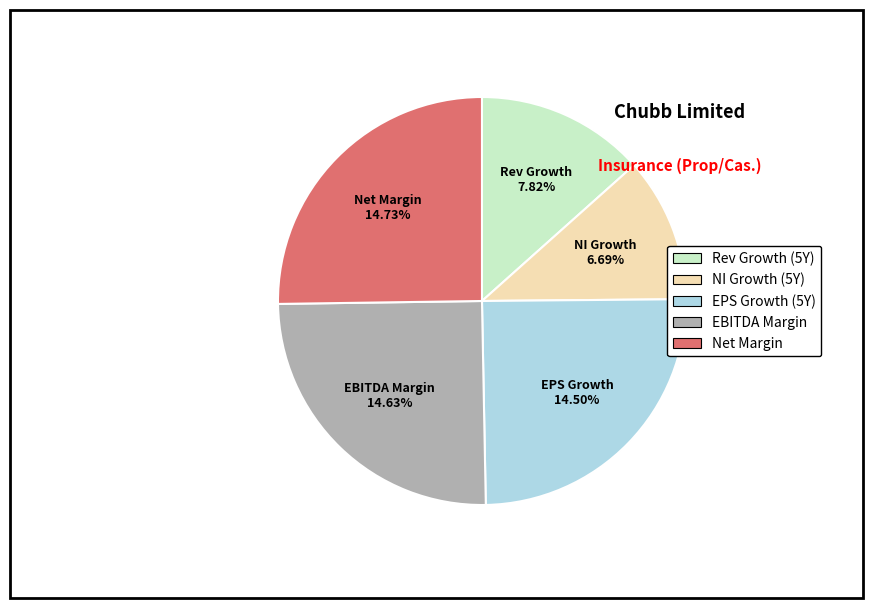

To the nearest percent, what portion does ebitda_margin represent?

25%